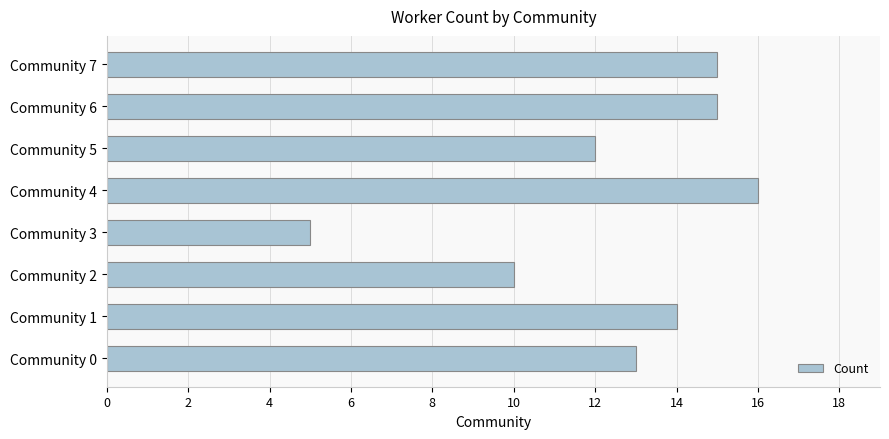

True or false: the data shows 5 at Community 4.

False